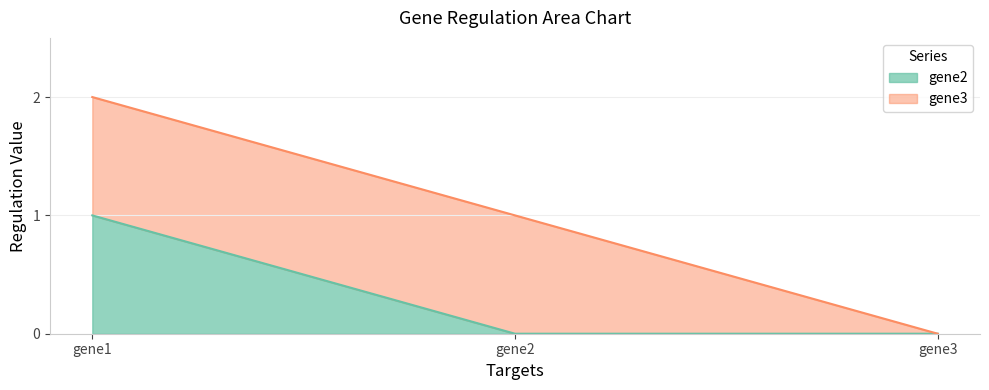

Does the chart have visible grid lines?

Yes